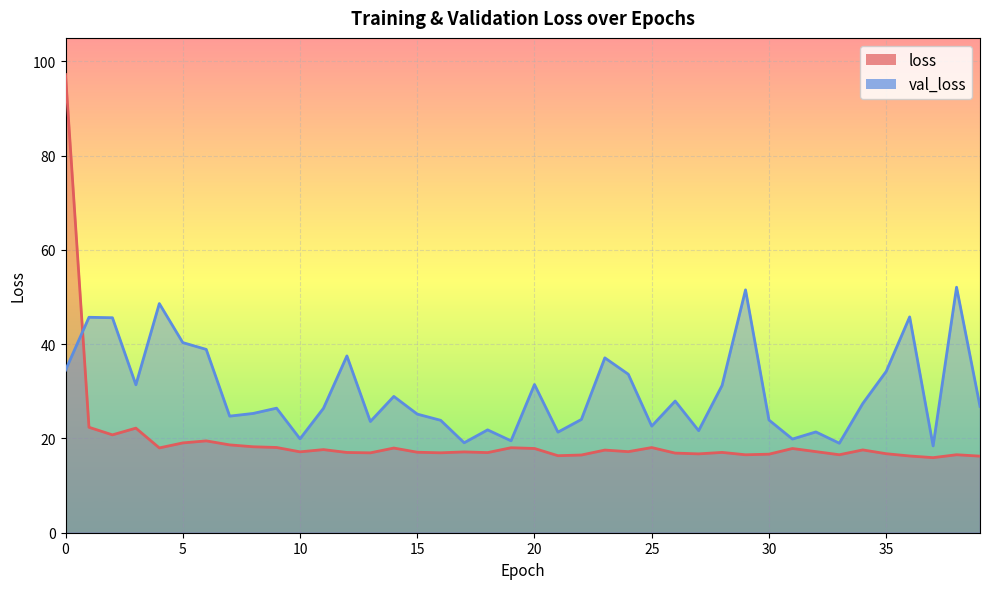

What is the greatest value displayed?

97.2